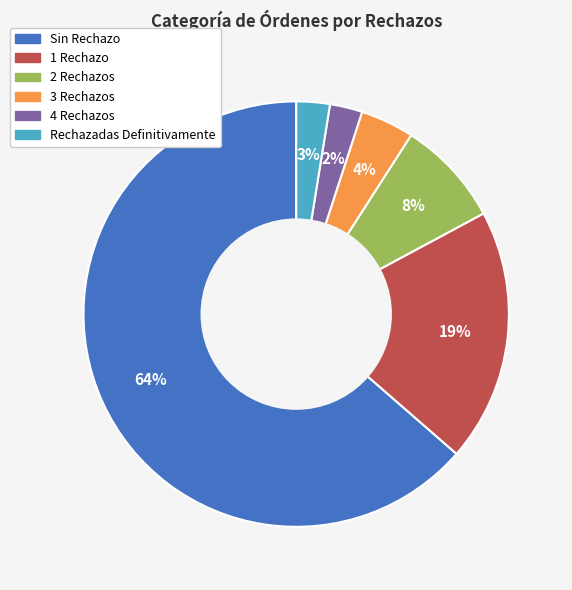

To the nearest percent, what is the average slice percentage?

17%